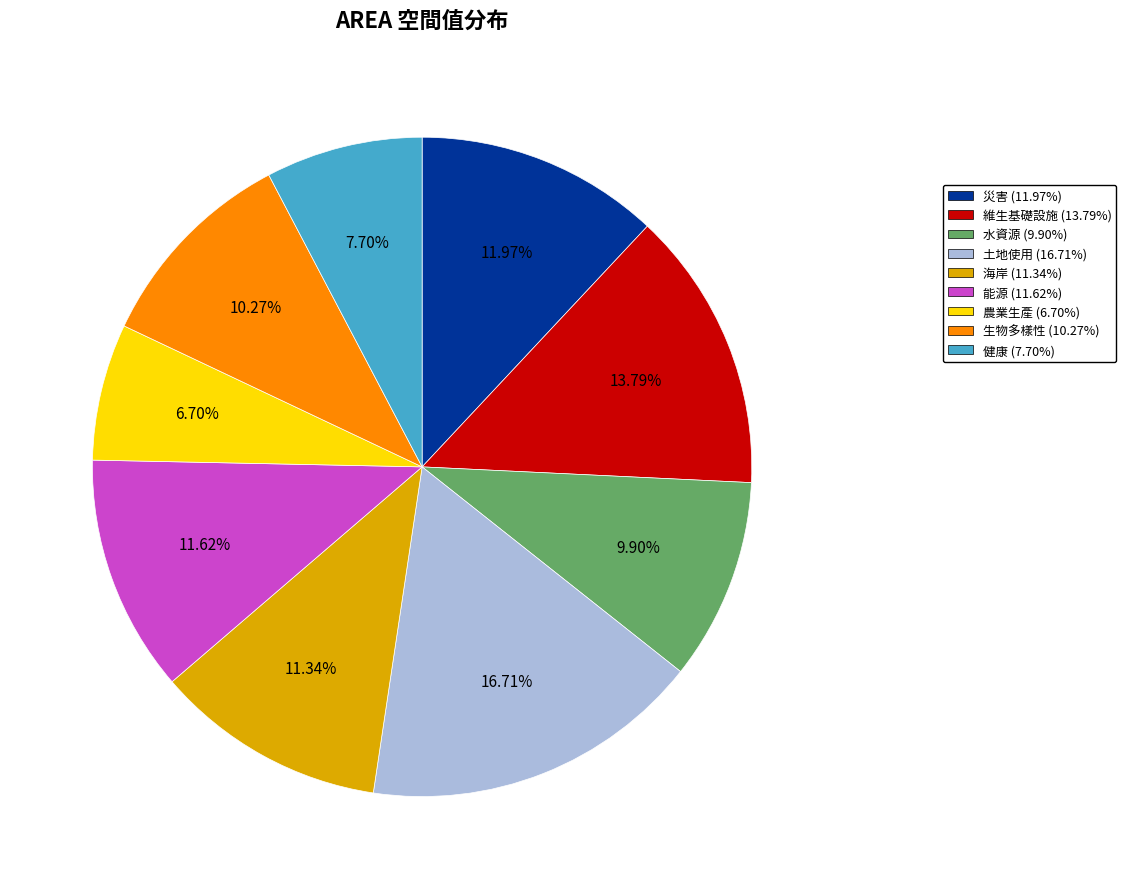

What is the largest slice in the pie chart?

土地使用